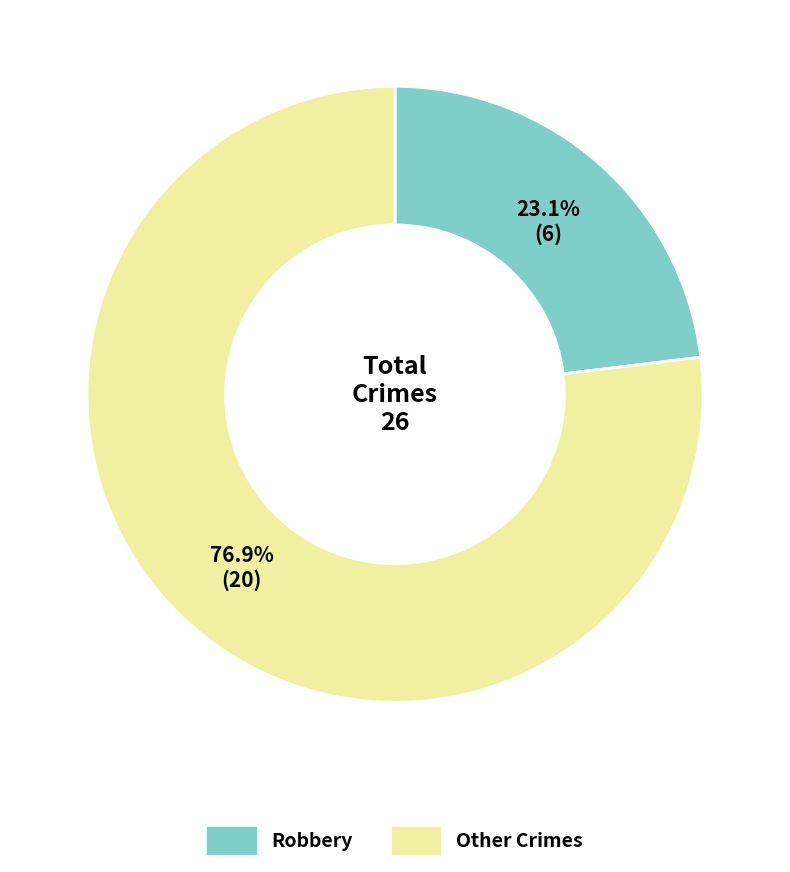

Is there a majority slice in this chart?

Yes